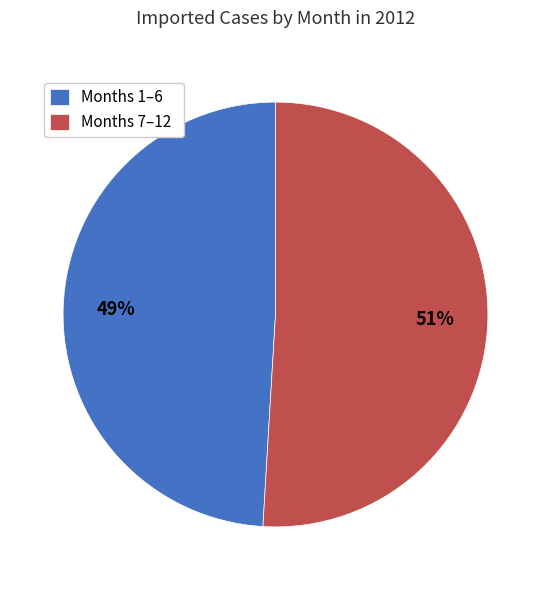

Which slice represents more than half of the pie?

Months 7–12